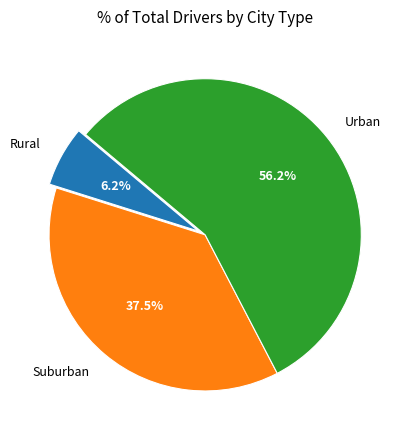

Combined, do Rural and Urban account for over 50%?

Yes